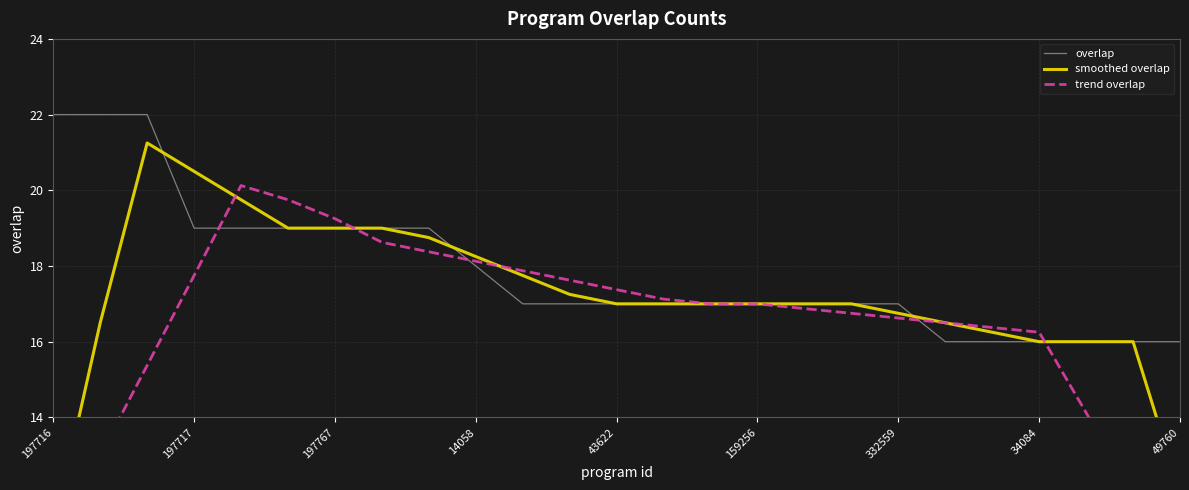

What is the highest value of the overlap series?

22